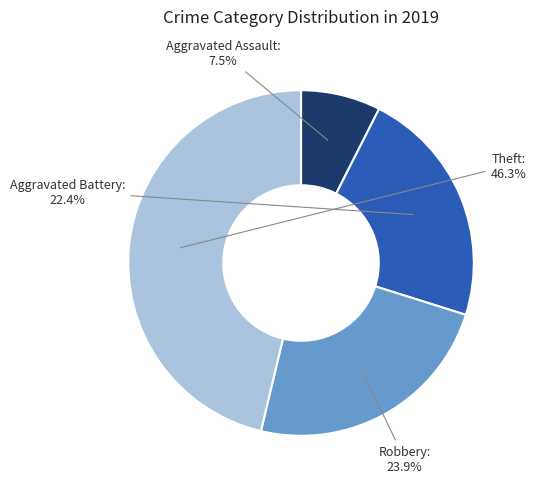

What is the smallest slice in the pie chart?

Aggravated Assault